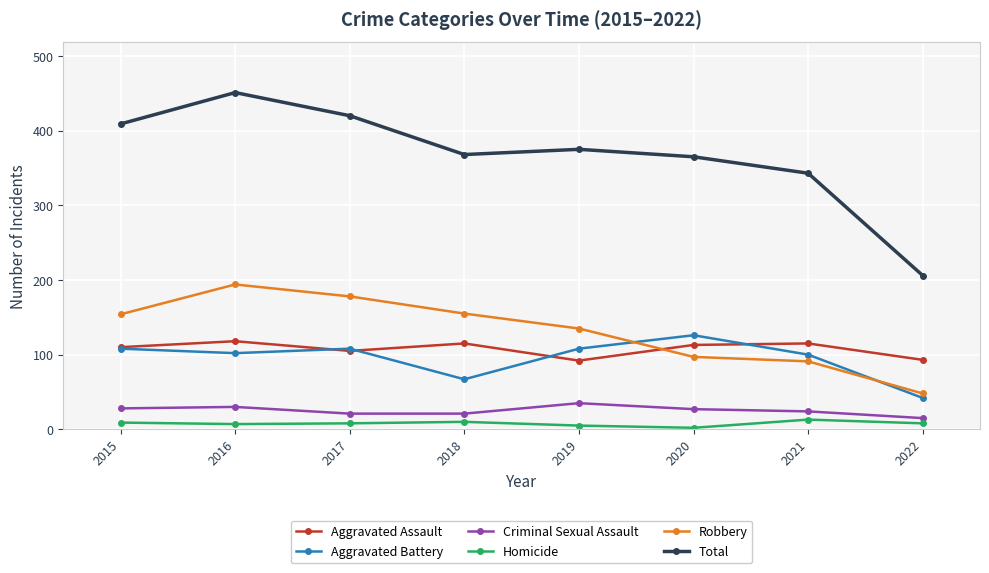

What is the highest value of the Aggravated Assault series?

118